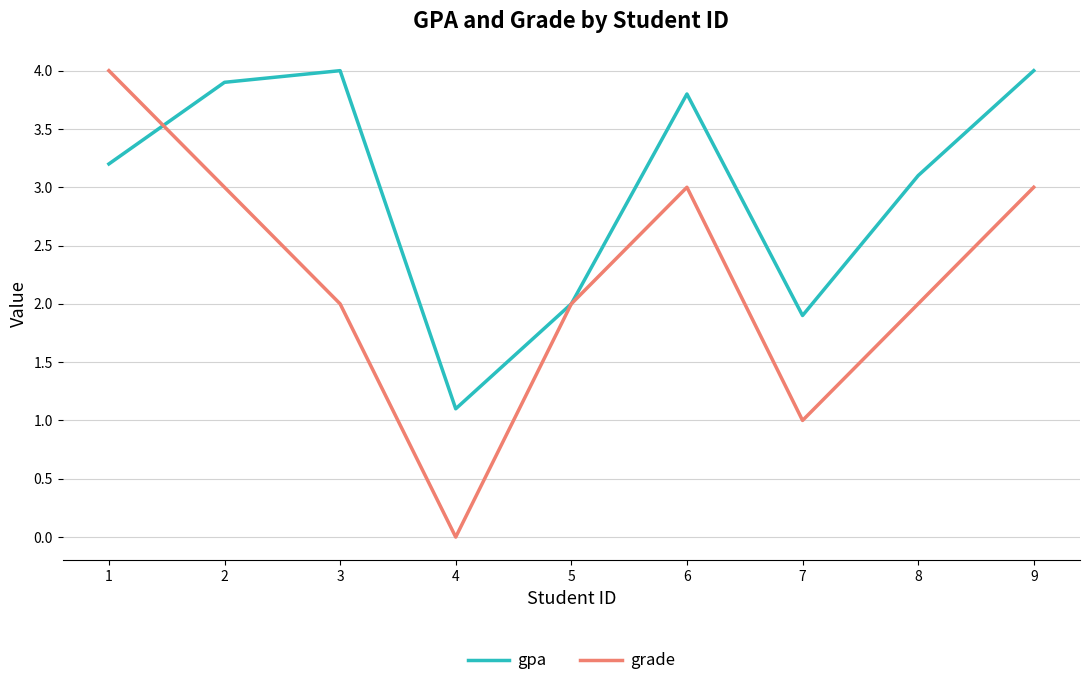

Rank the series by their average value, from lowest to highest.

grade, gpa